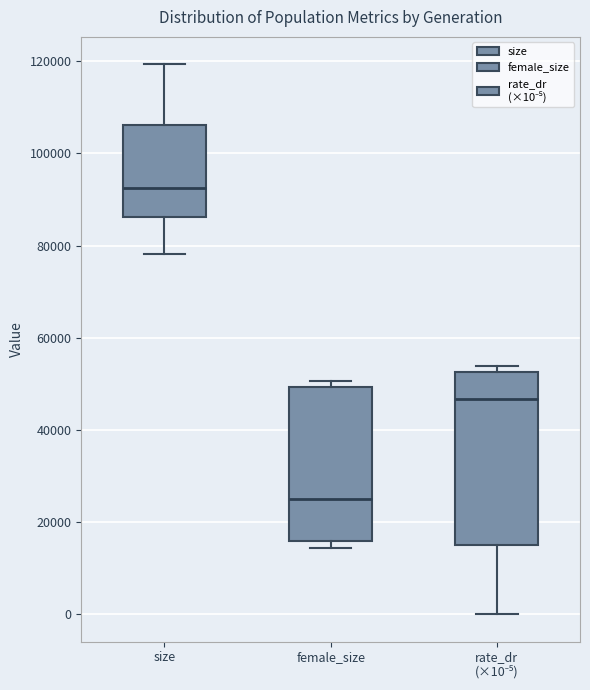

Reading left to right, read every box against the y-axis: the position of its median line, the range the box covers, and the ends of its whiskers. The values are not printed on the chart, so give them approximately, as read against the axis.

size: median 92000, box 86000 to 106000, whiskers 78000 to 120000
female_size: median 24000, box 16000 to 50000, whiskers 14000 to 50000 (just above the box's upper edge)
rate_dr (×10⁻⁵): median 46000, box 14000 to 52000, whiskers 0 to 54000